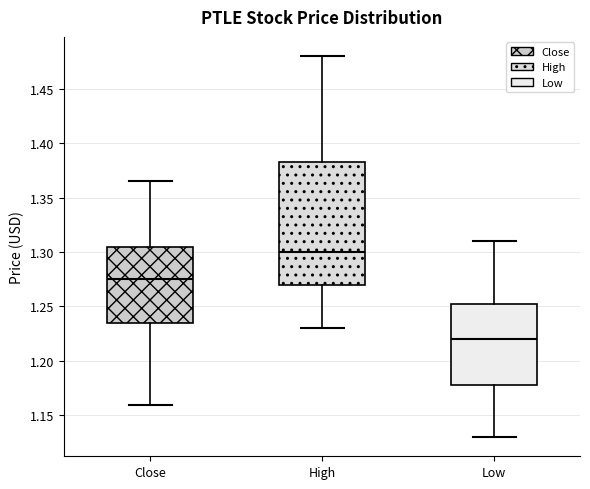

Reading left to right, transcribe this box plot: for each box, give where its median line is, the range the box spans, and where its two whiskers end, as read against the y-axis. The values are not printed on the chart, so give them approximately, as read against the axis.

Close: median 1.275, box 1.235 to 1.305, whiskers 1.160 to 1.365
High: median 1.300, box 1.270 to 1.380, whiskers 1.230 to 1.480
Low: median 1.220, box 1.175 to 1.250, whiskers 1.130 to 1.310